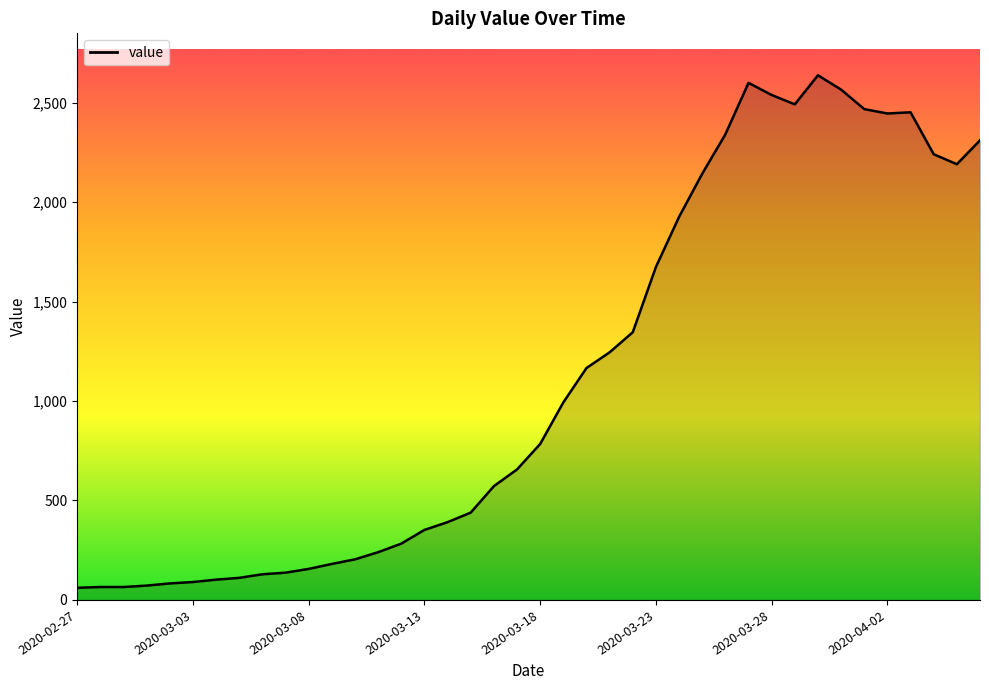

What is the maximum value shown in the chart?

2638